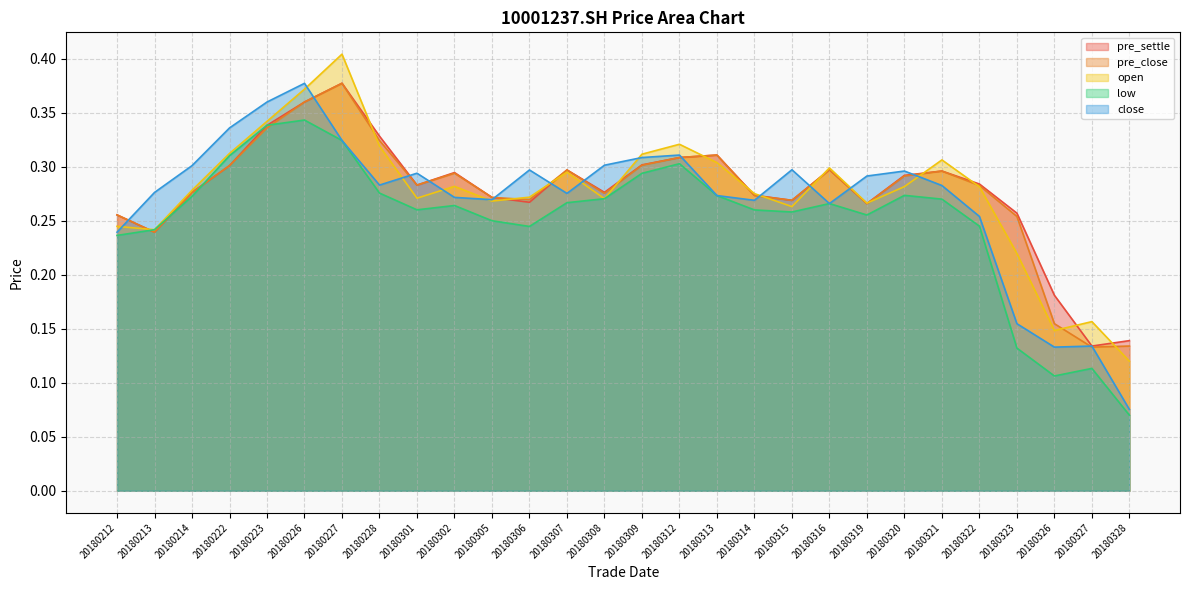

Is it true that close equals 0.5 at 20180315?

False